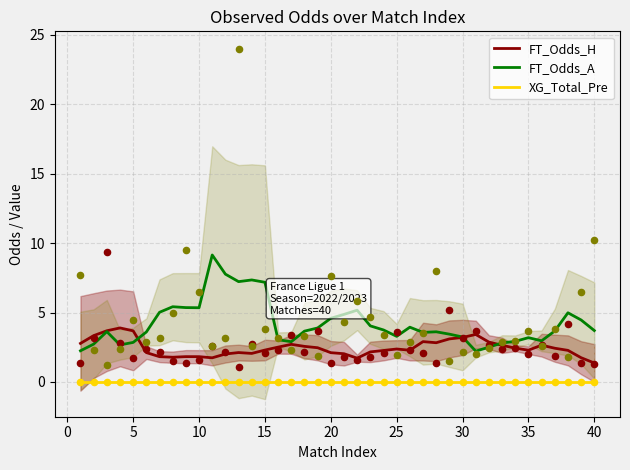

Which series has the largest total across all categories?

FT_Odds_A